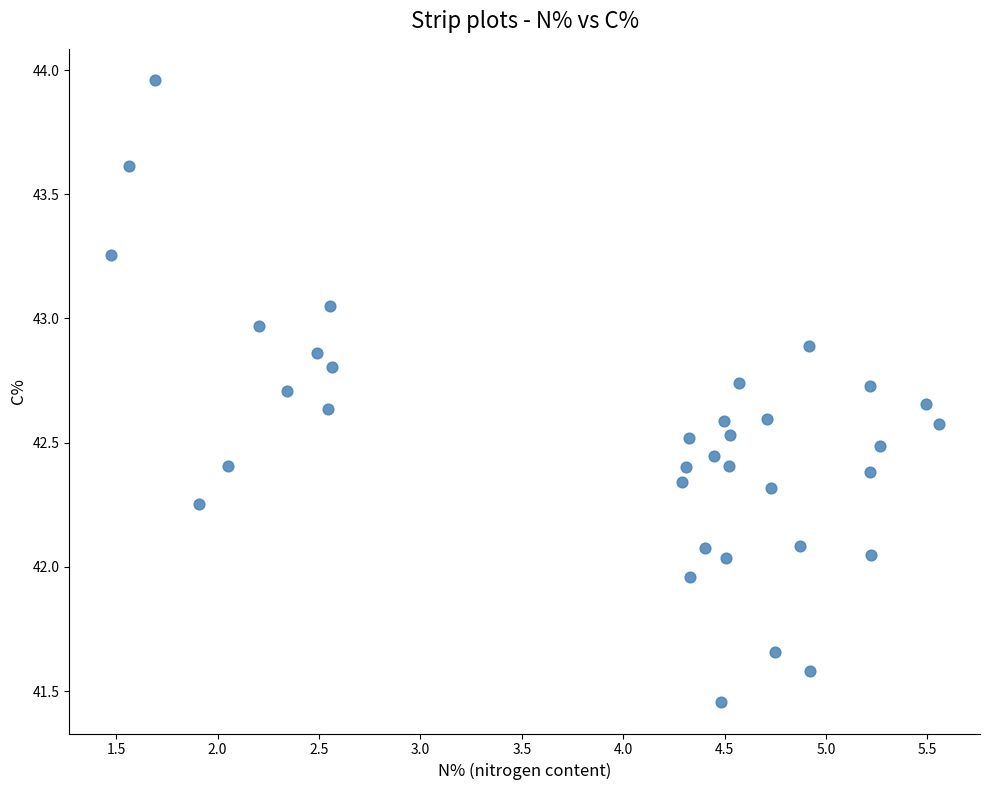

What is the range of Y values (max minus min)?

2.5